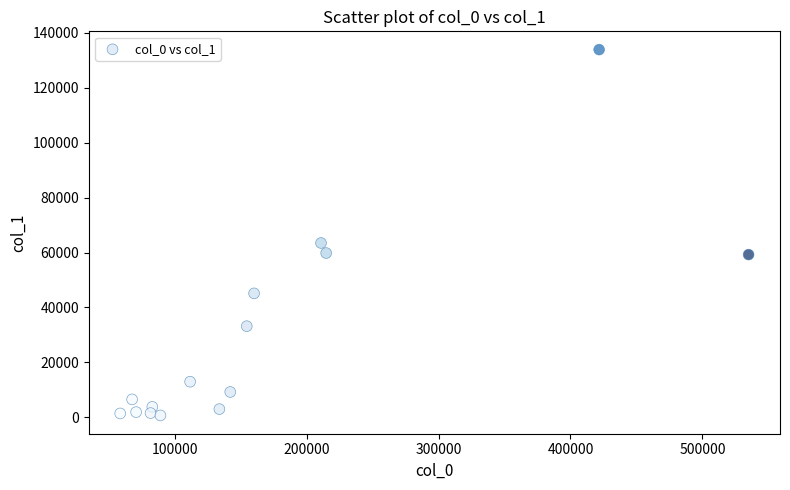

What is the range of Y values (max minus min)?

133311